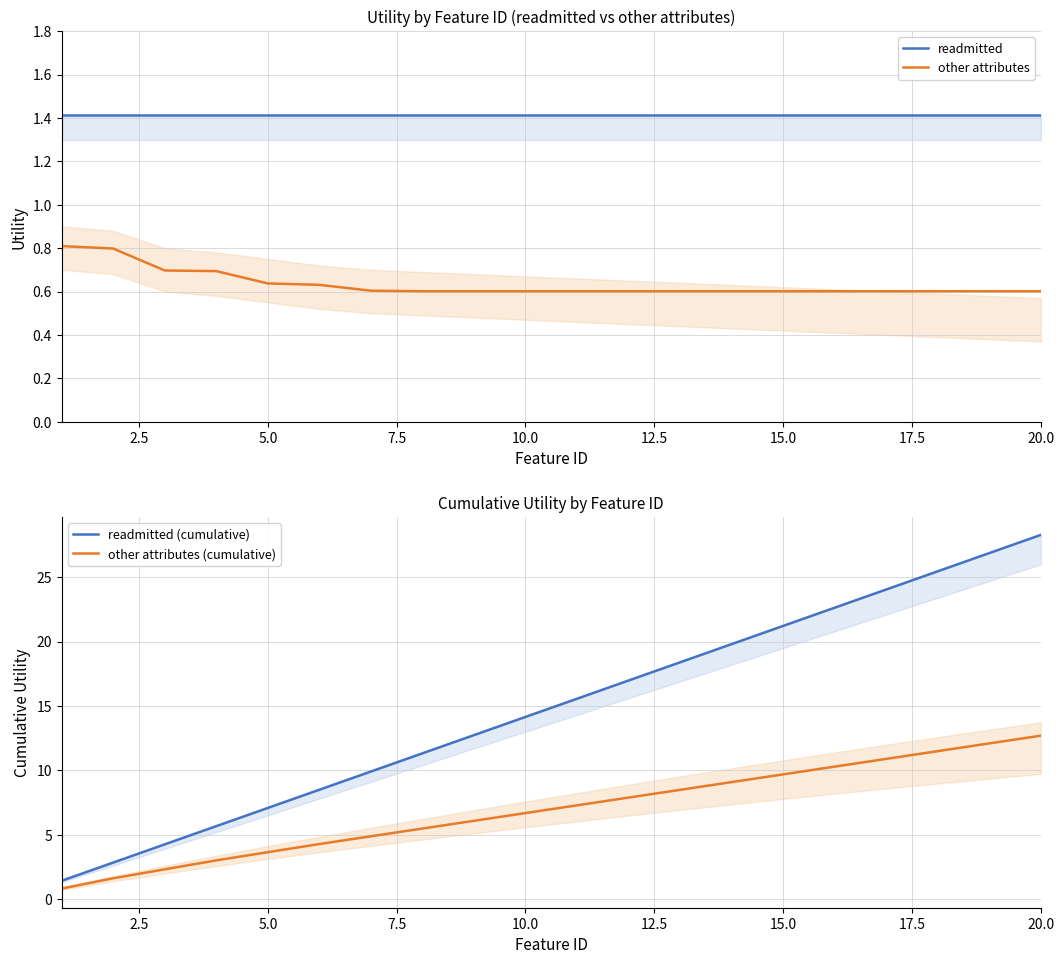

What is the minimum value for other attributes (cumulative)?

0.8